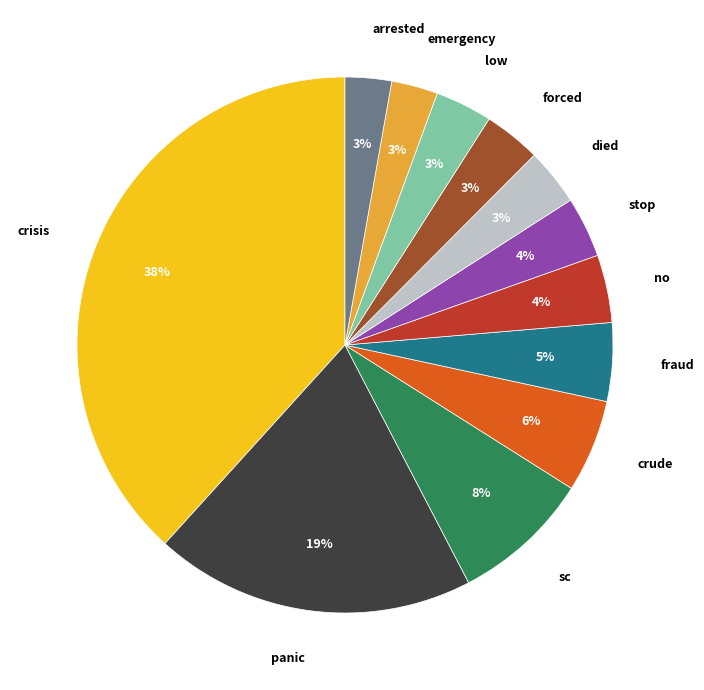

How many slices are in this pie chart?

12